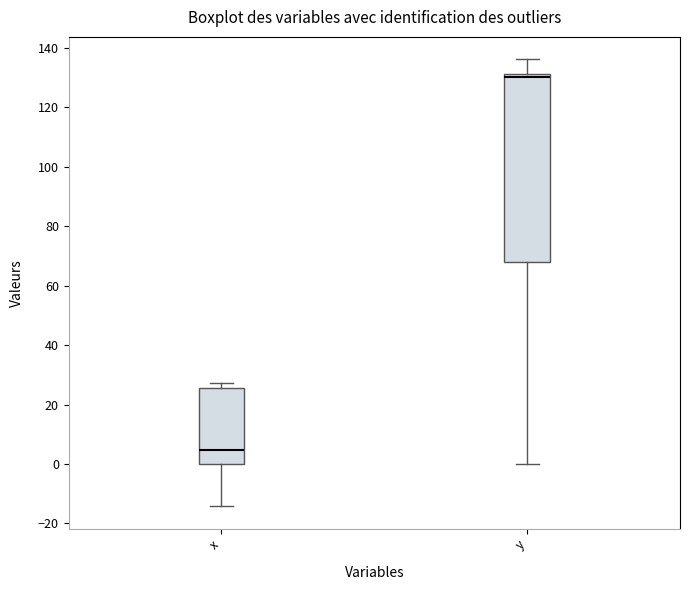

Reading left to right, read every box against the y-axis: the position of its median line, the range the box covers, and the ends of its whiskers. The values are not printed on the chart, so give them approximately, as read against the axis.

x: median 4, box 0 to 26, whiskers -14 to 28
y: median 130, box 68 to 132, whiskers 0 to 136